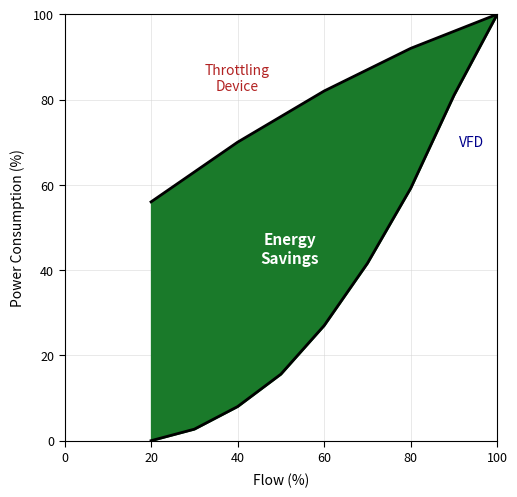

Does the chart have visible grid lines?

Yes